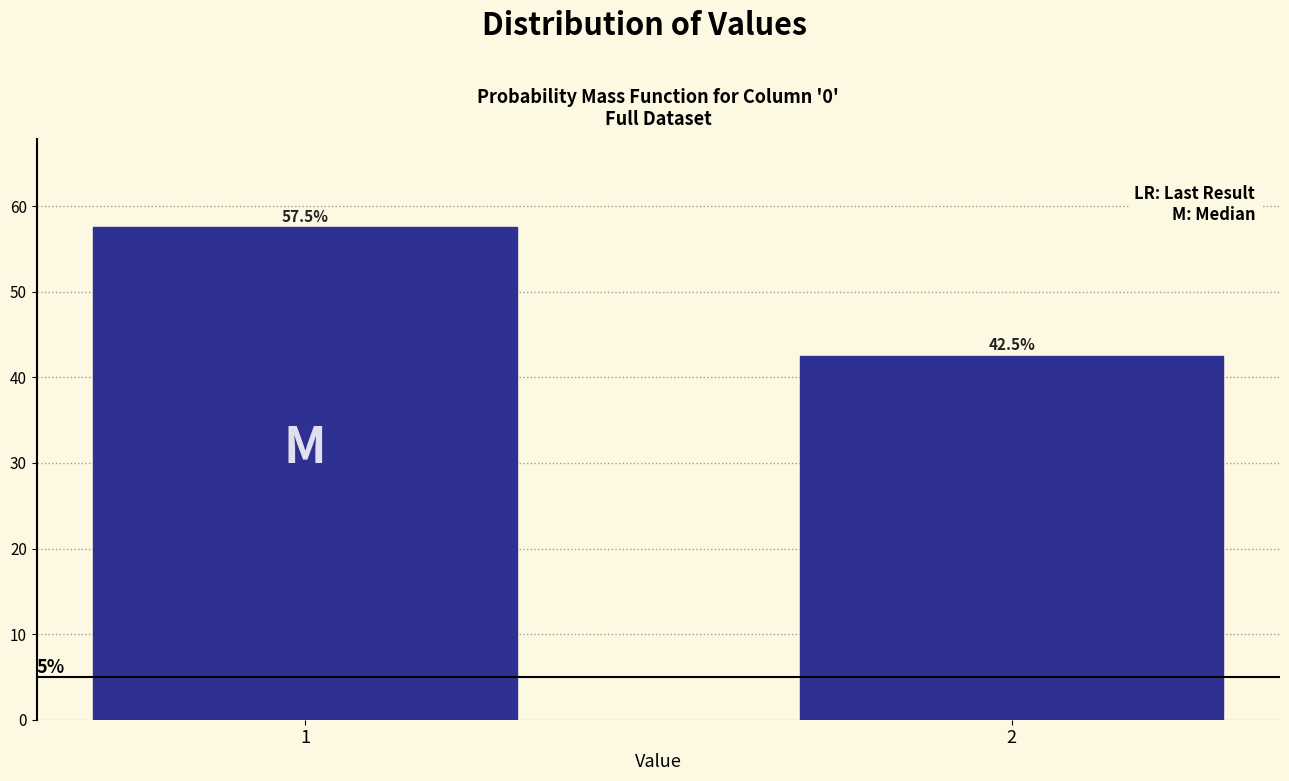

Reading left to right, list all the values displayed in this chart.

57.5	42.5